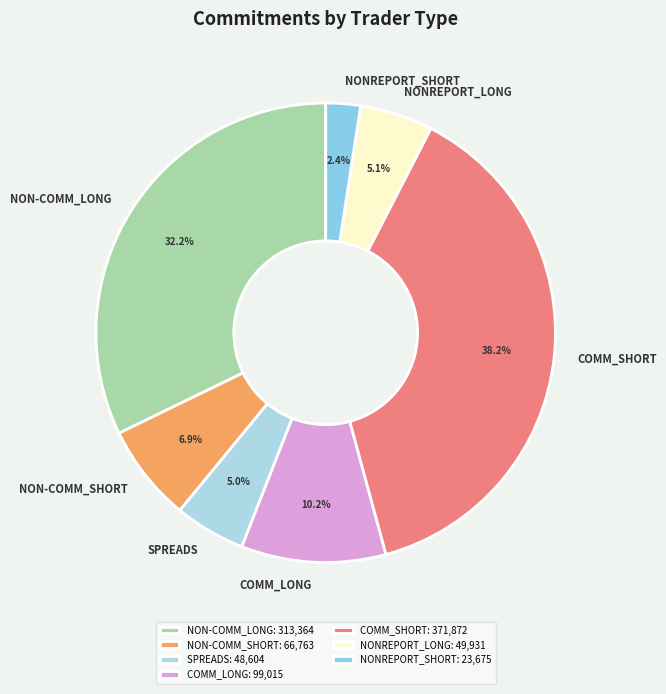

How many slices are in this pie chart?

7